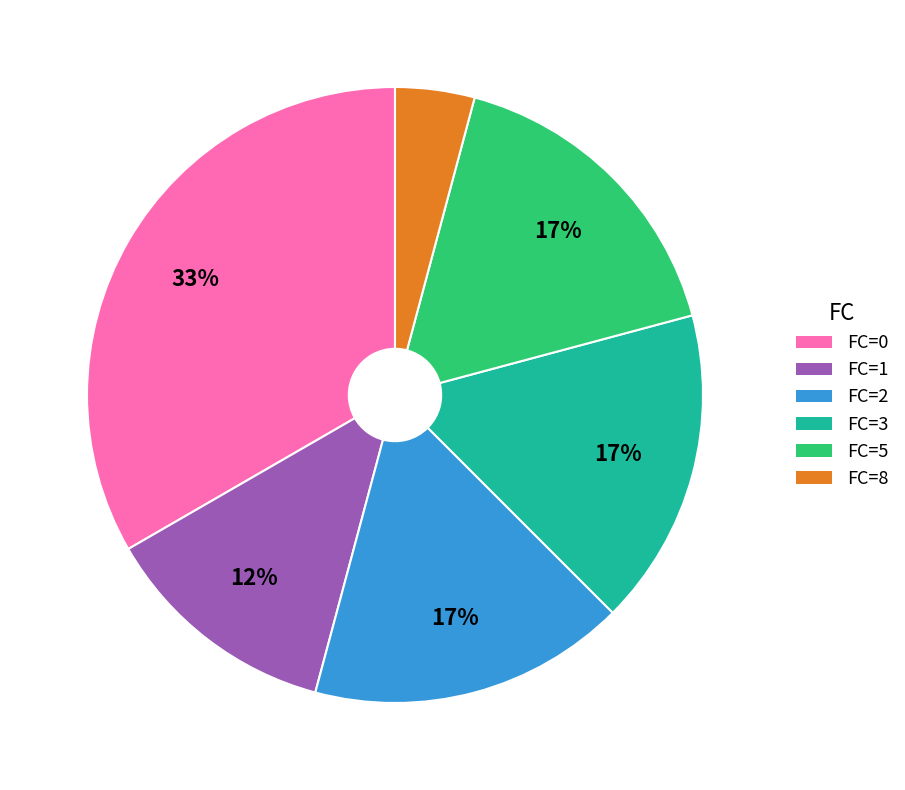

To the nearest percent, what percentage of the pie is FC=5?

17%